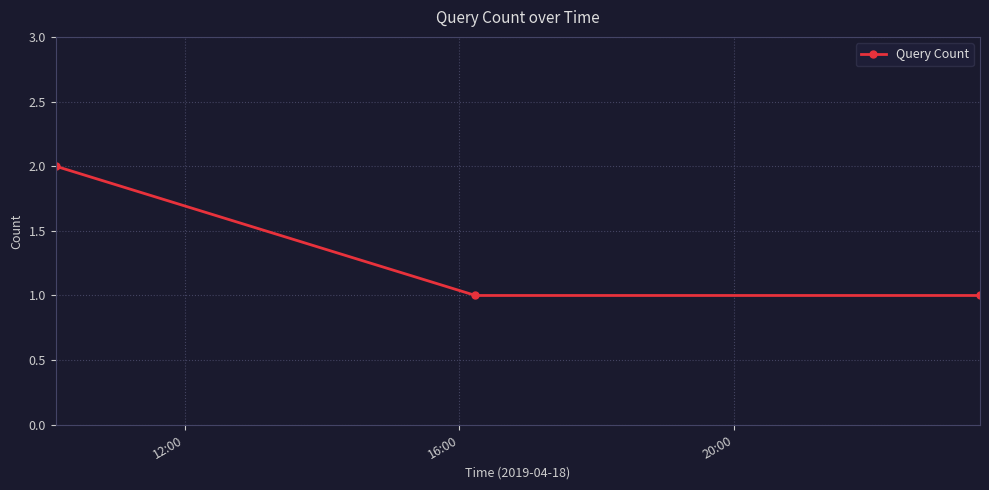

What is the sum of all values?

4